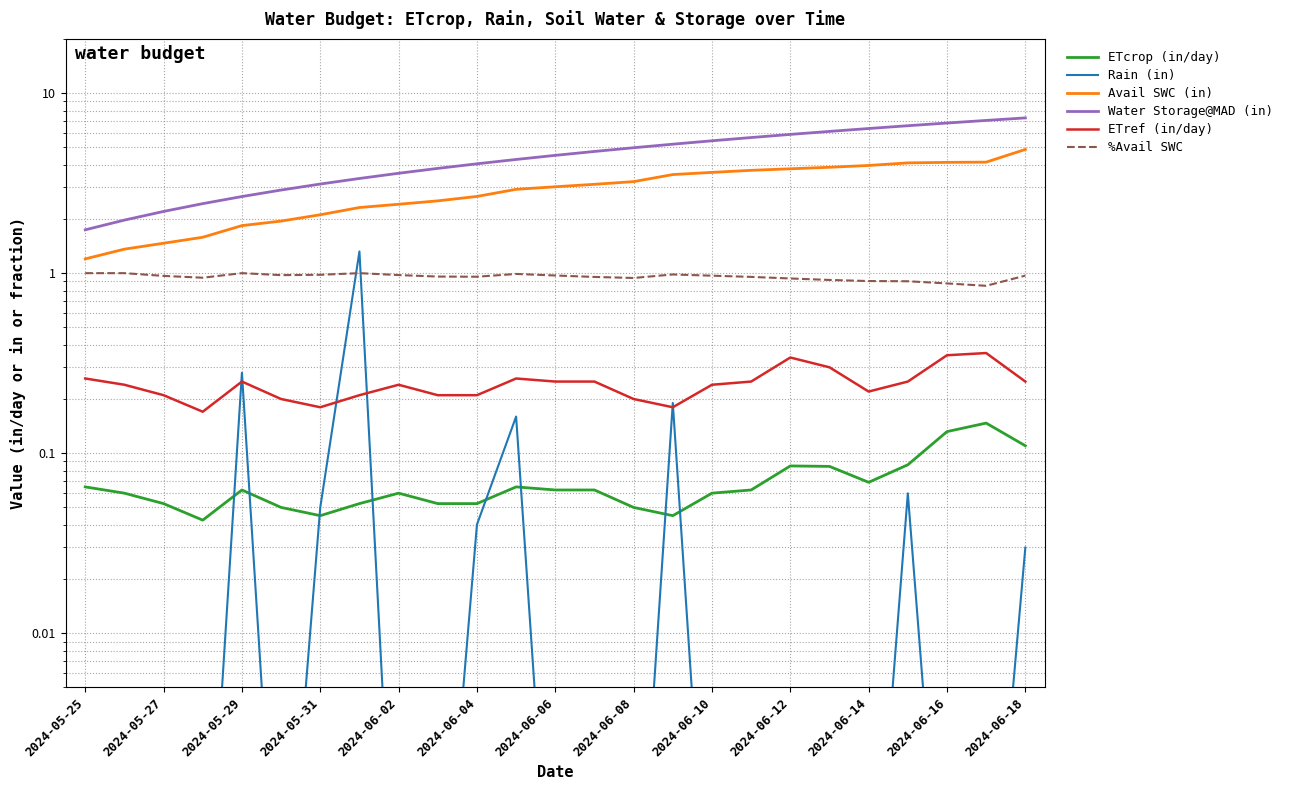

Rank the series at 17 from lowest to highest value.

Rain (in), ETcrop (in/day), ETref (in/day), %Avail SWC, Avail SWC (in), Water Storage@MAD (in)